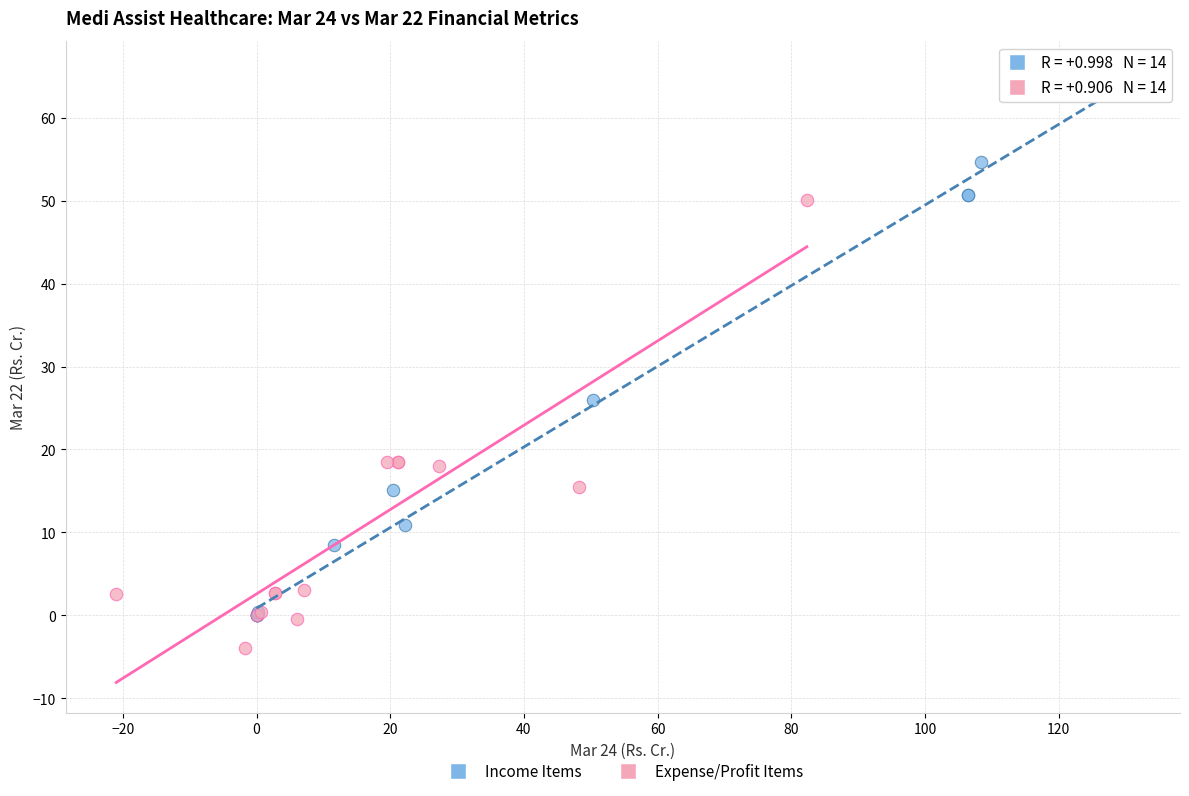

Which series has the largest Y range (max minus min)?

Income Items